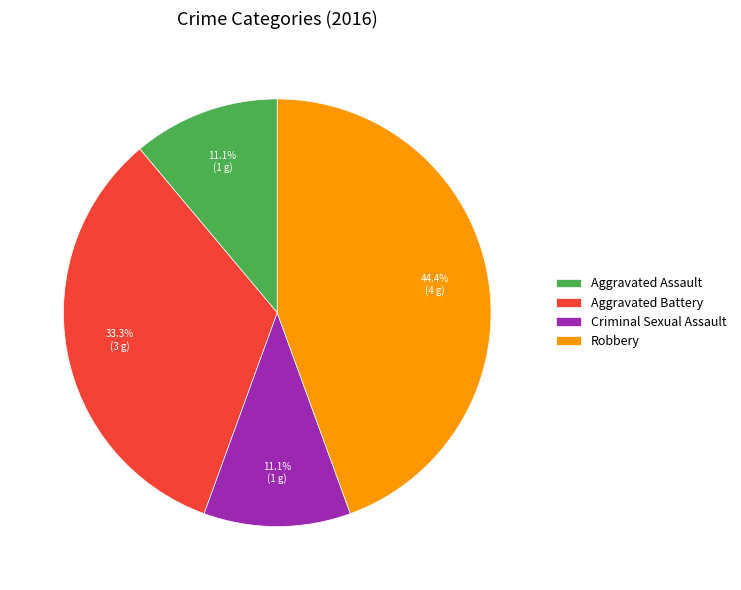

Is Aggravated Assault the majority of the pie?

No